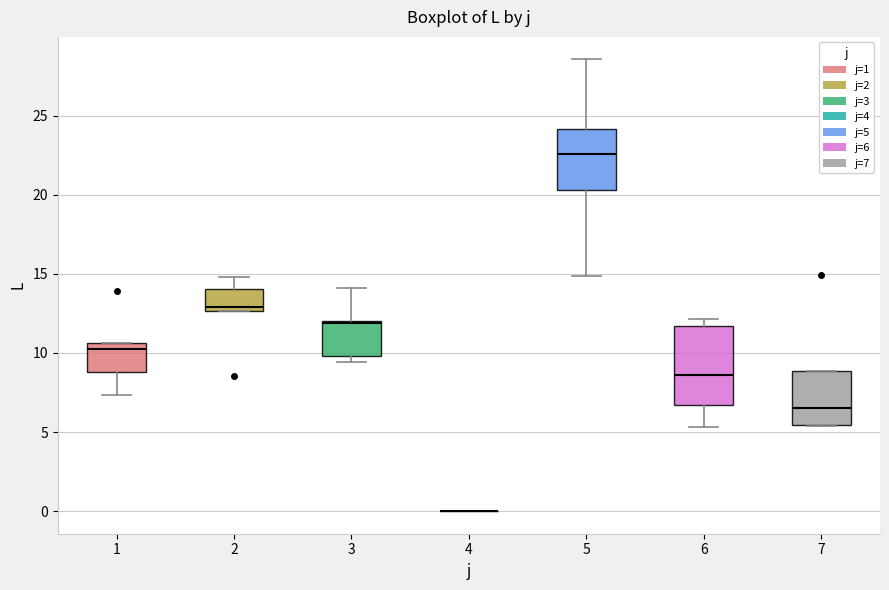

Comparing the boxes themselves (not the whiskers), which one is the tallest?

6